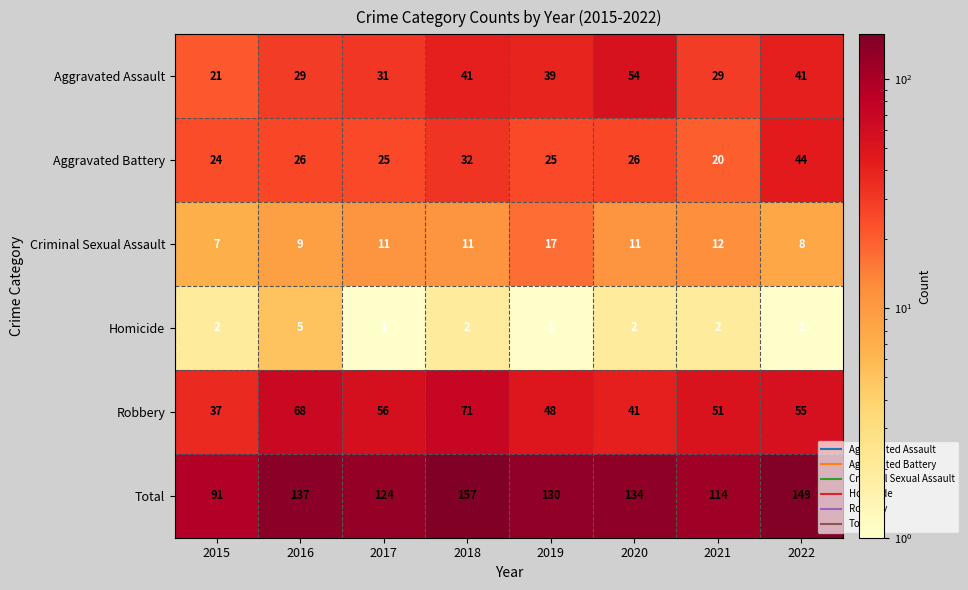

True or false: Homicide has a value of 1 at 2019.

True